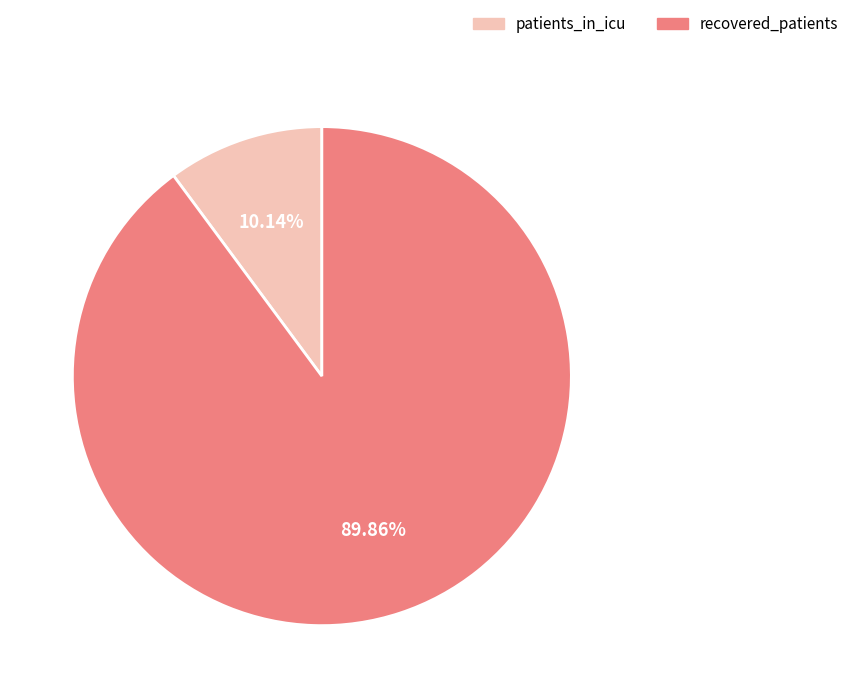

Is there any slice that represents more than half of the pie?

Yes